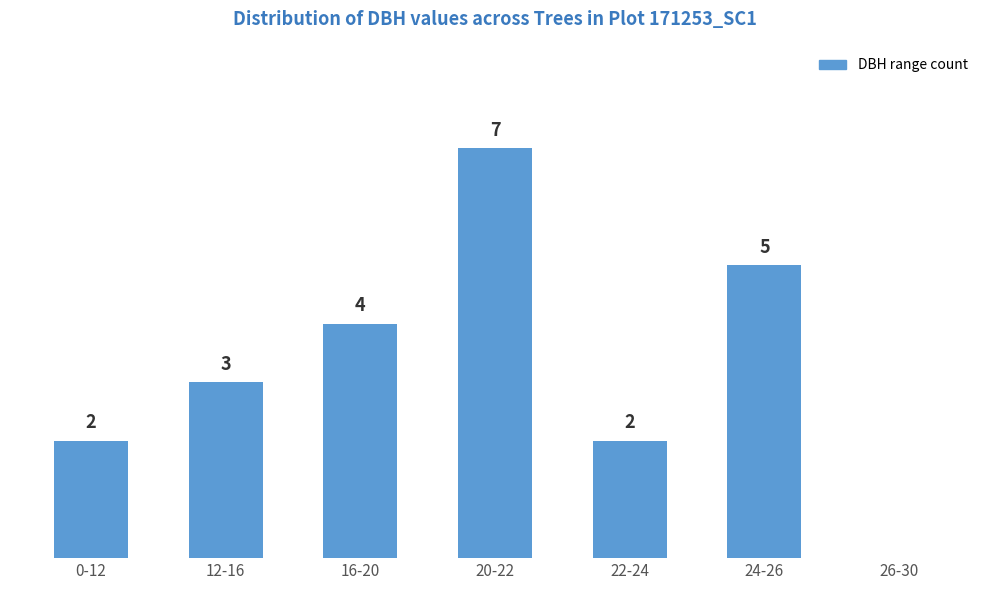

Which has a higher value, 0-12 or 12-16?

12-16